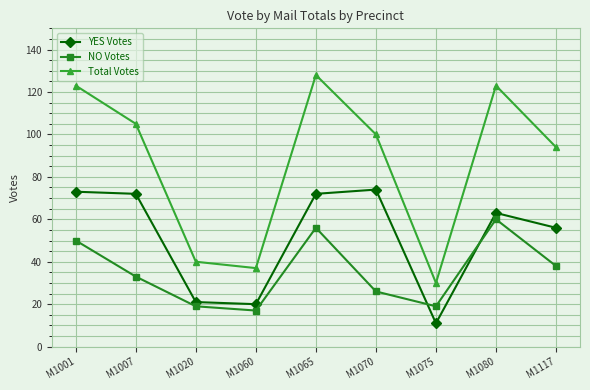

Rank the series by their average value, from lowest to highest.

NO Votes, YES Votes, Total Votes